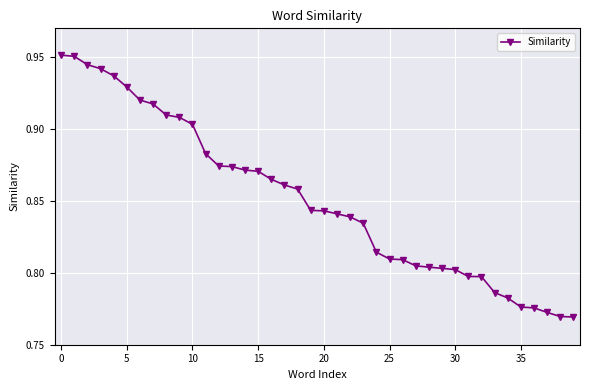

How many values are between 0 and 1?

40